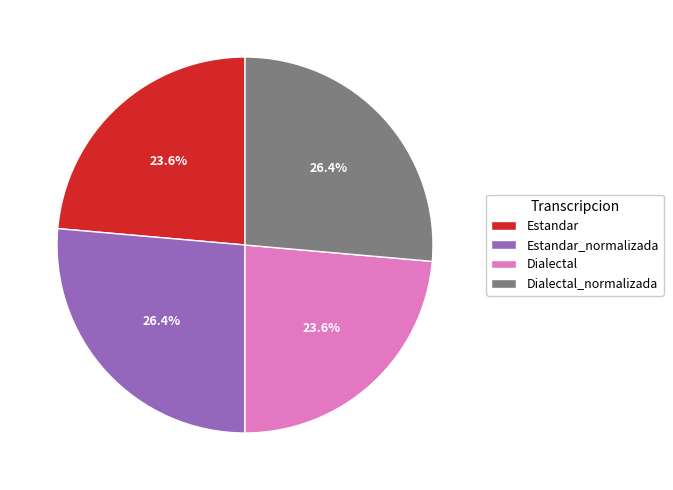

Between Estandar and Estandar_normalizada, which is larger?

Estandar_normalizada